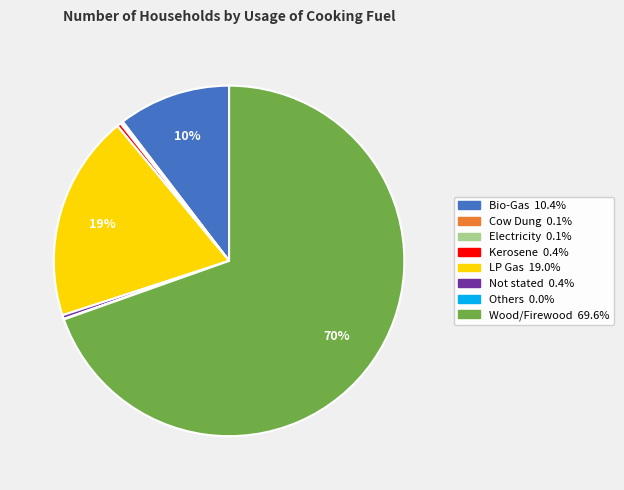

To the nearest percent, what percentage of the pie is Bio-Gas?

10%